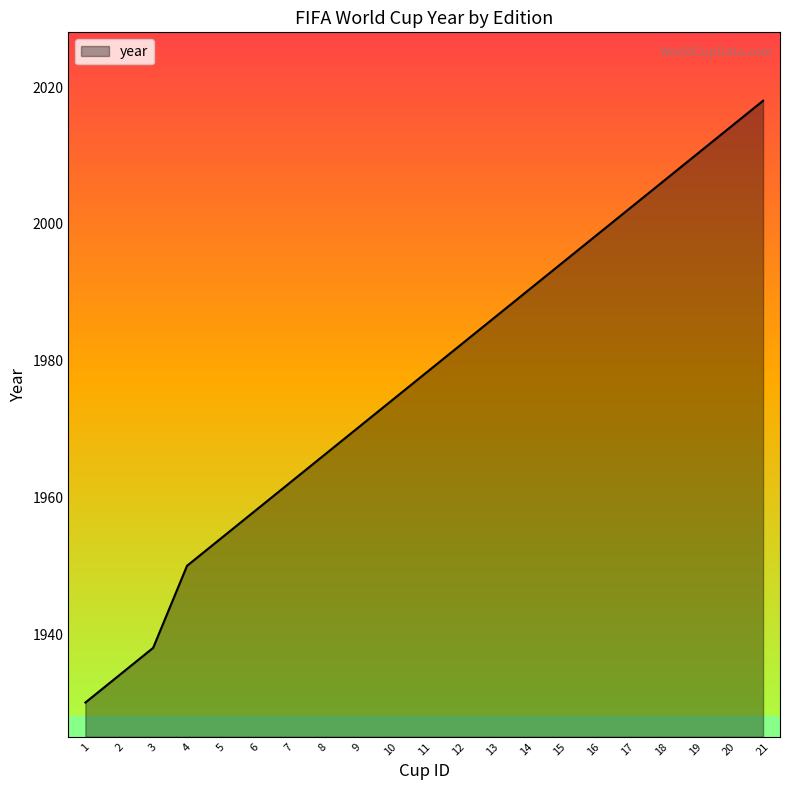

Reading left to right, list all the values displayed in this chart.

1=1930	2=1934	3=1938	4=1950	5=1954	6=1958	7=1962	8=1966	9=1970	10=1974	11=1978	12=1982	13=1986	14=1990	15=1994	16=1998	17=2002	18=2006	19=2010	20=2014	21=2018